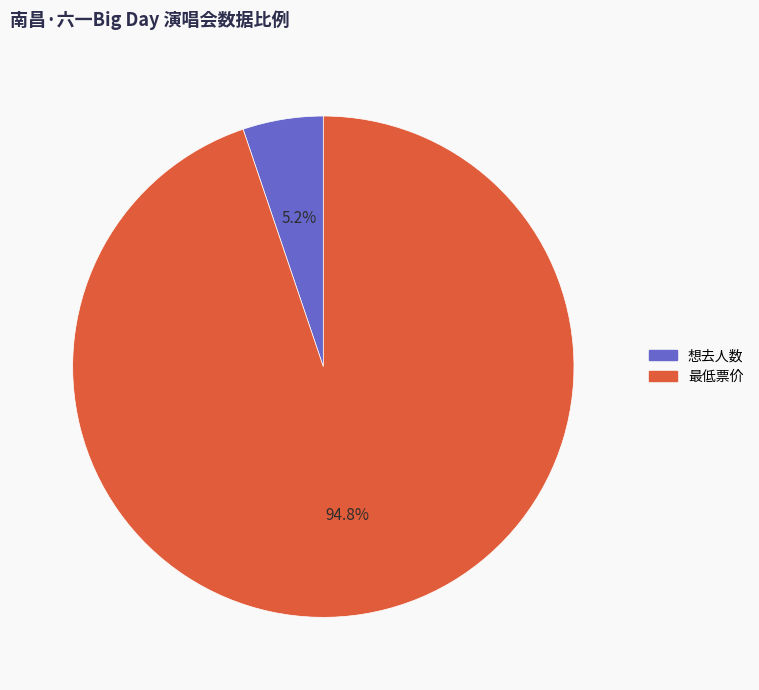

What is the ratio of the value at 想去人数 to the value at 最低票价?

0.1